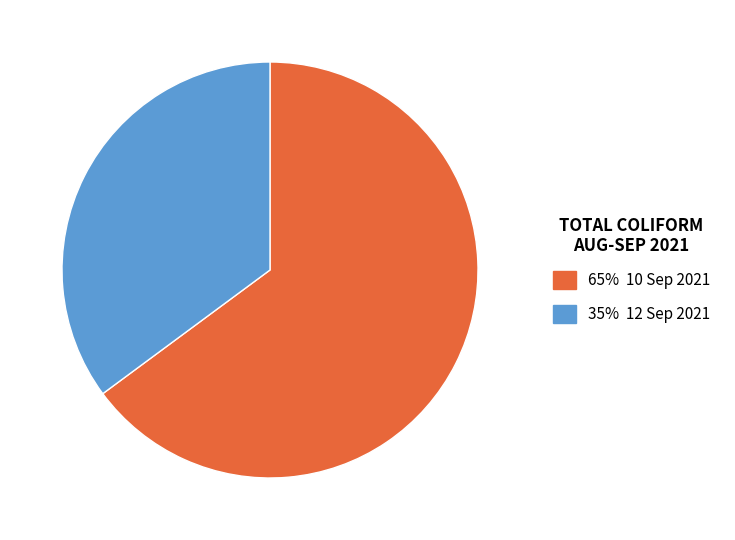

Does any single category account for the majority?

Yes